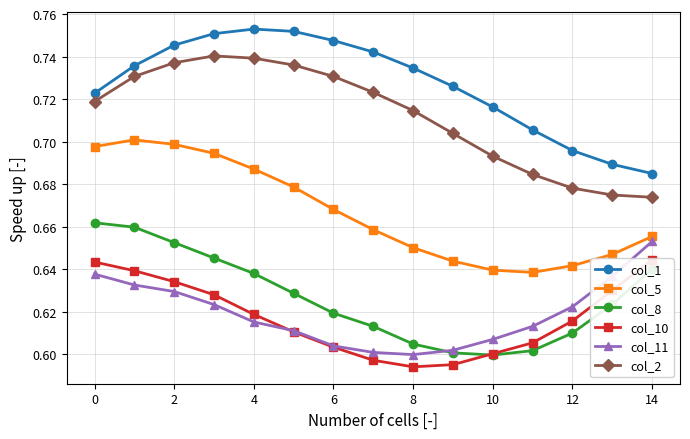

The value of col_5 at 10 is 0.4. True or false?

False